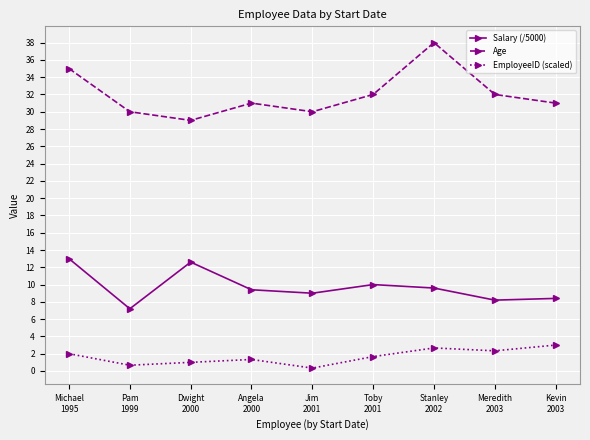

The Age series shows 32.0 at Toby
2001. True or false?

True